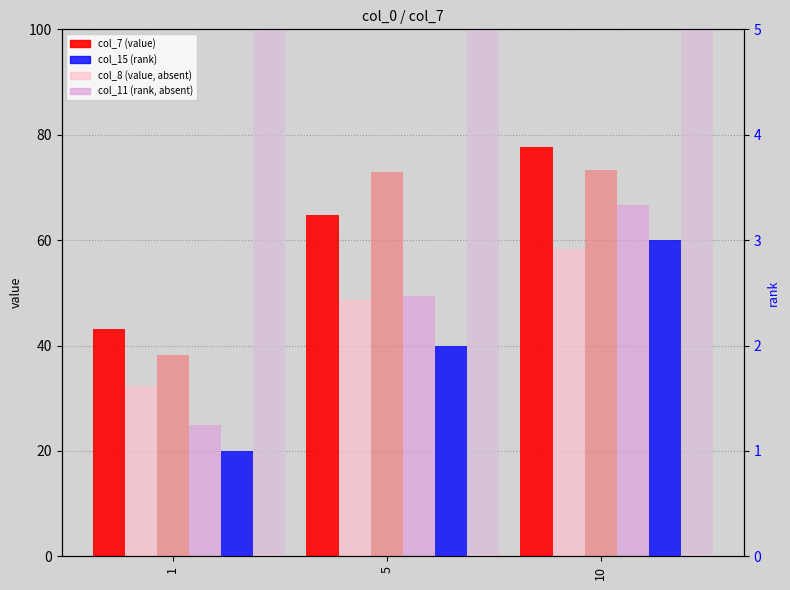

At which label does col_8 (value, absent) first exceed 48?

5